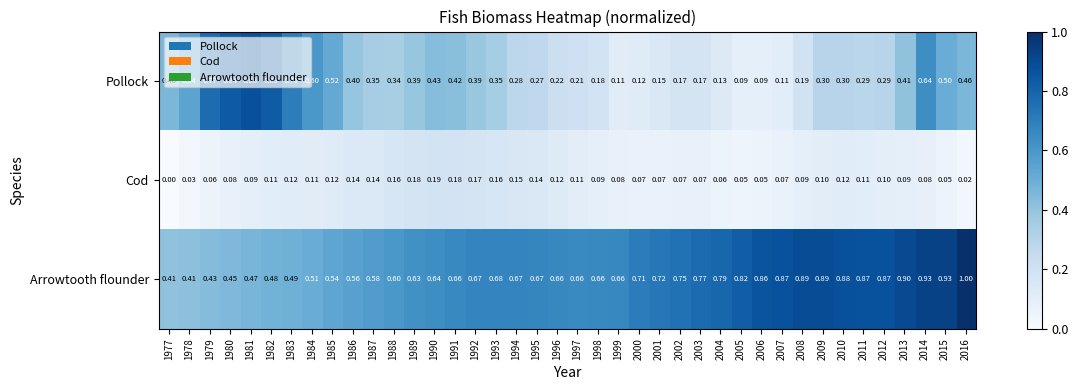

List the series in order of their overall mean, highest first.

Arrowtooth flounder, Pollock, Cod